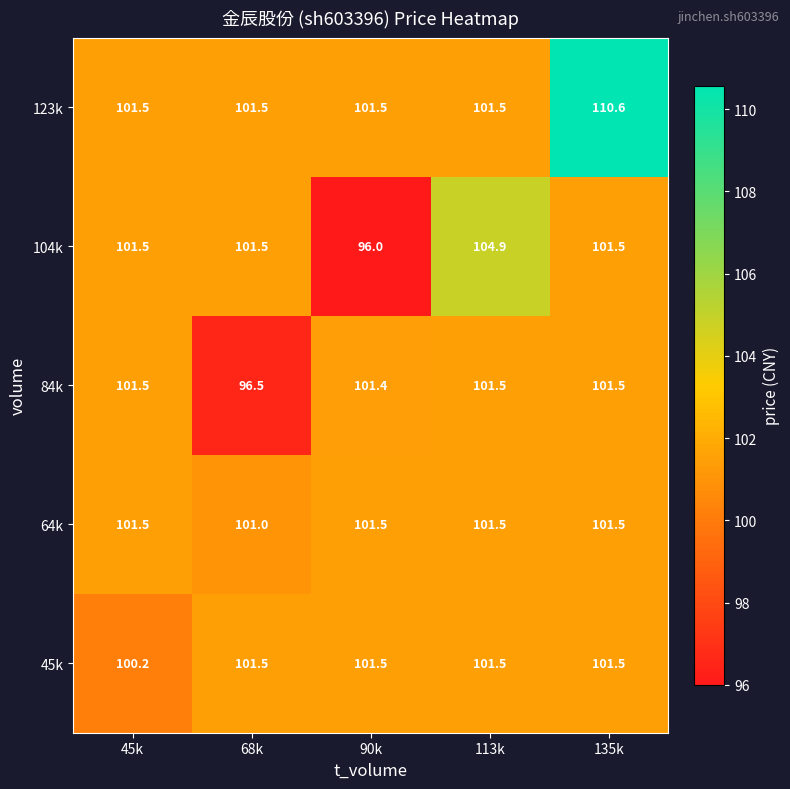

Read the 104k value at 68k.

101.5